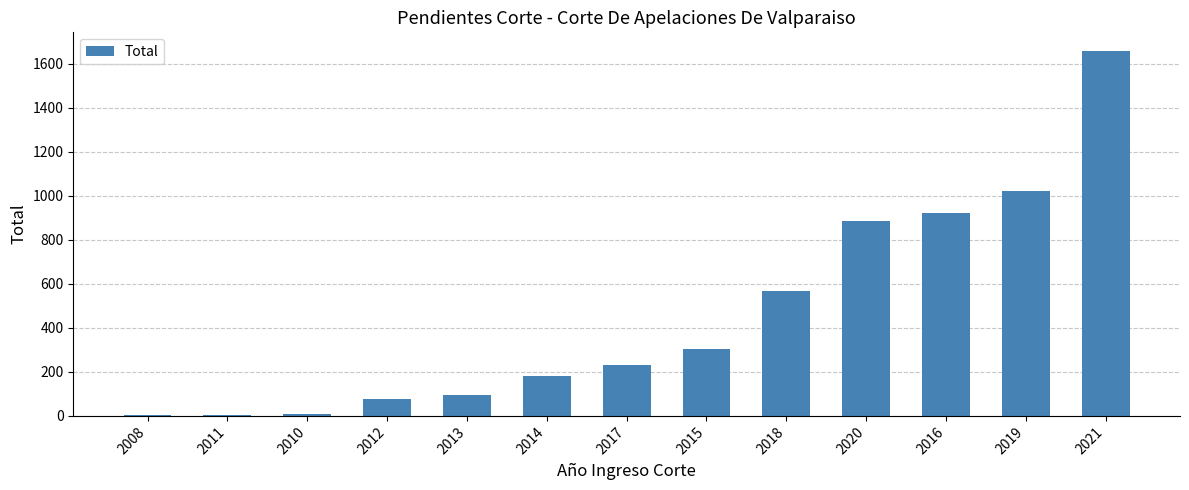

What is the ratio of the value at 2019 to the value at 2018?

1.8